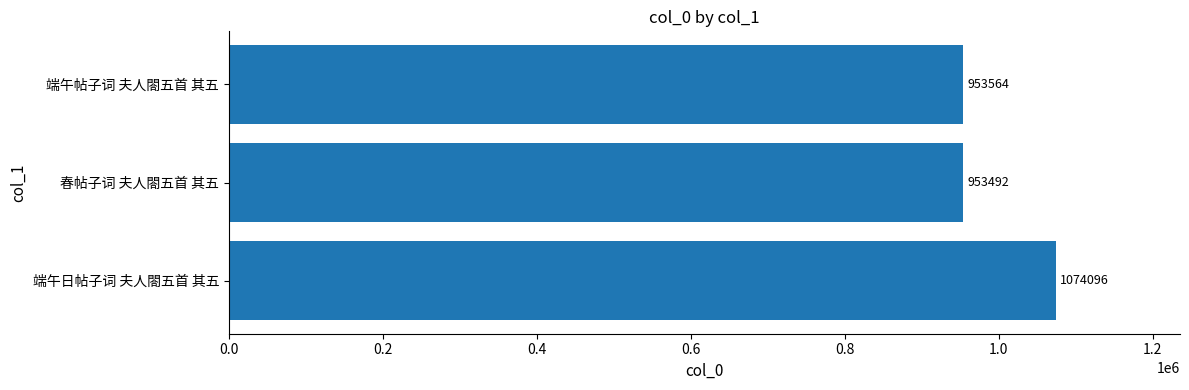

How many bars are there in total?

3